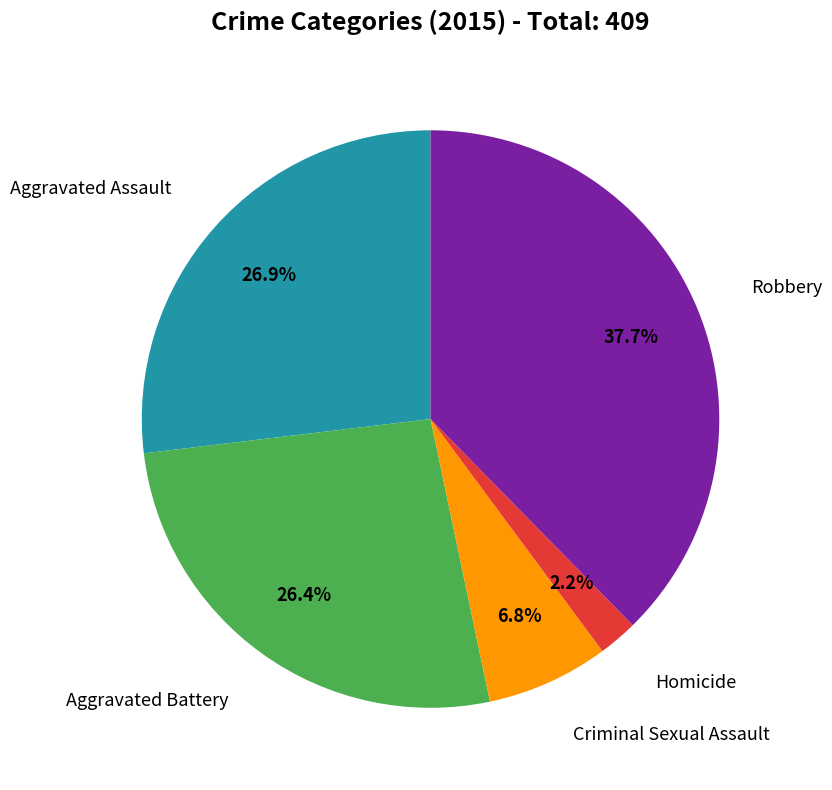

Count the number of slices in the pie.

5